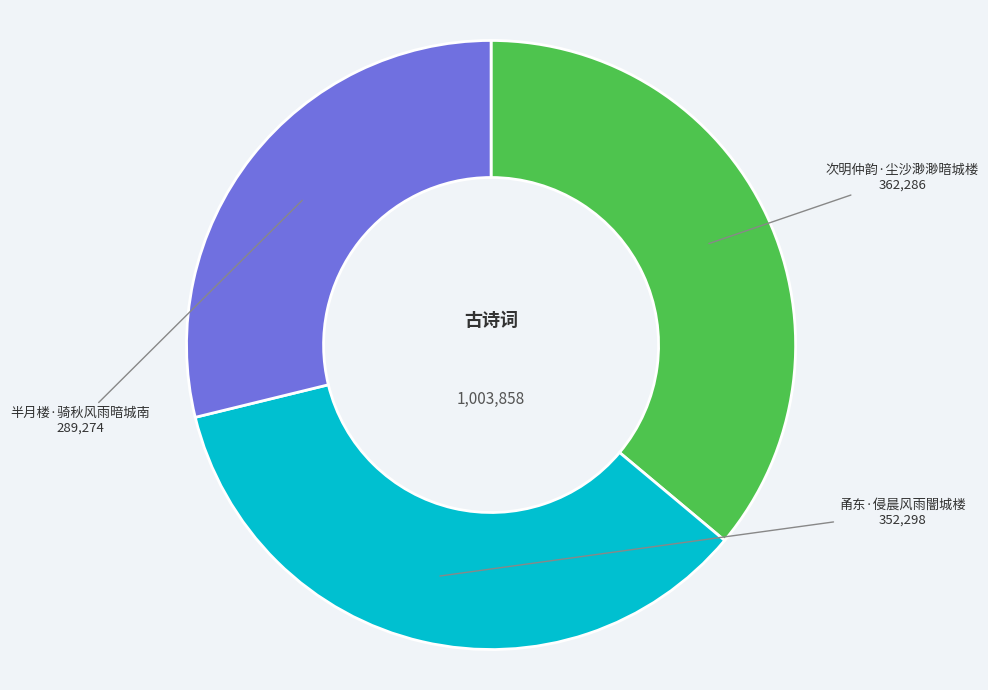

Is there a majority slice in this chart?

No